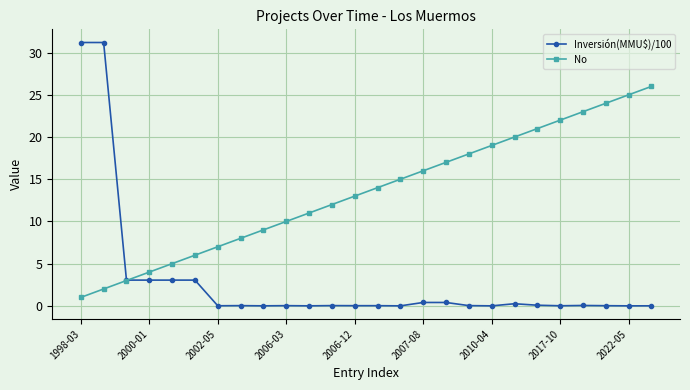

How many lines are shown in the chart?

2